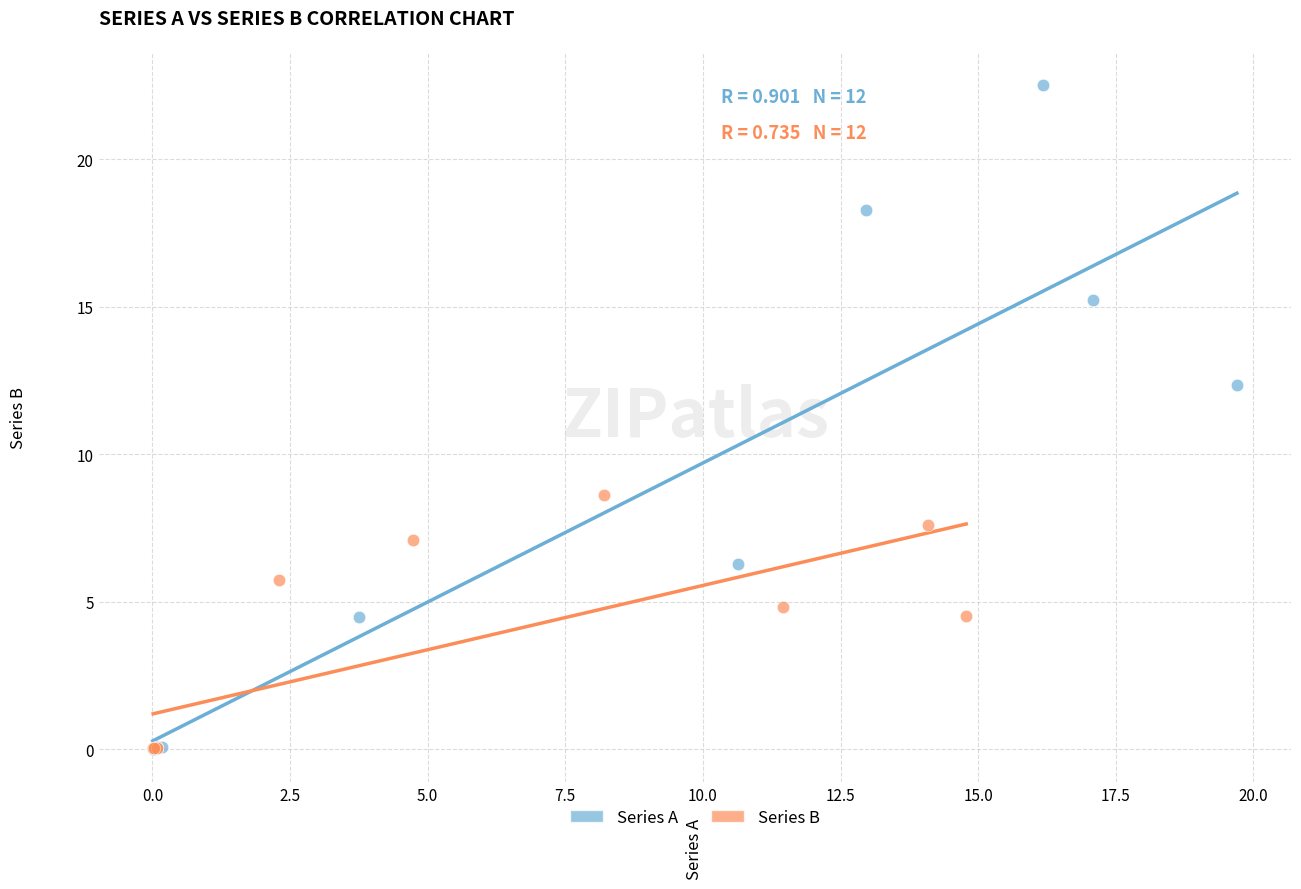

Which series contains the highest Y value?

Series A